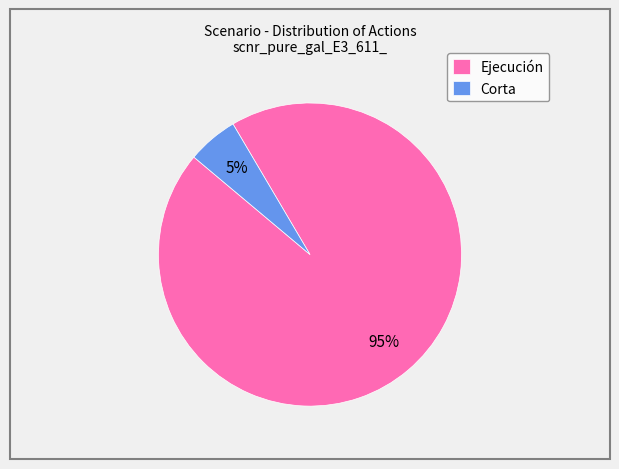

What percentage is the Ejecución slice, to the nearest percent?

95%